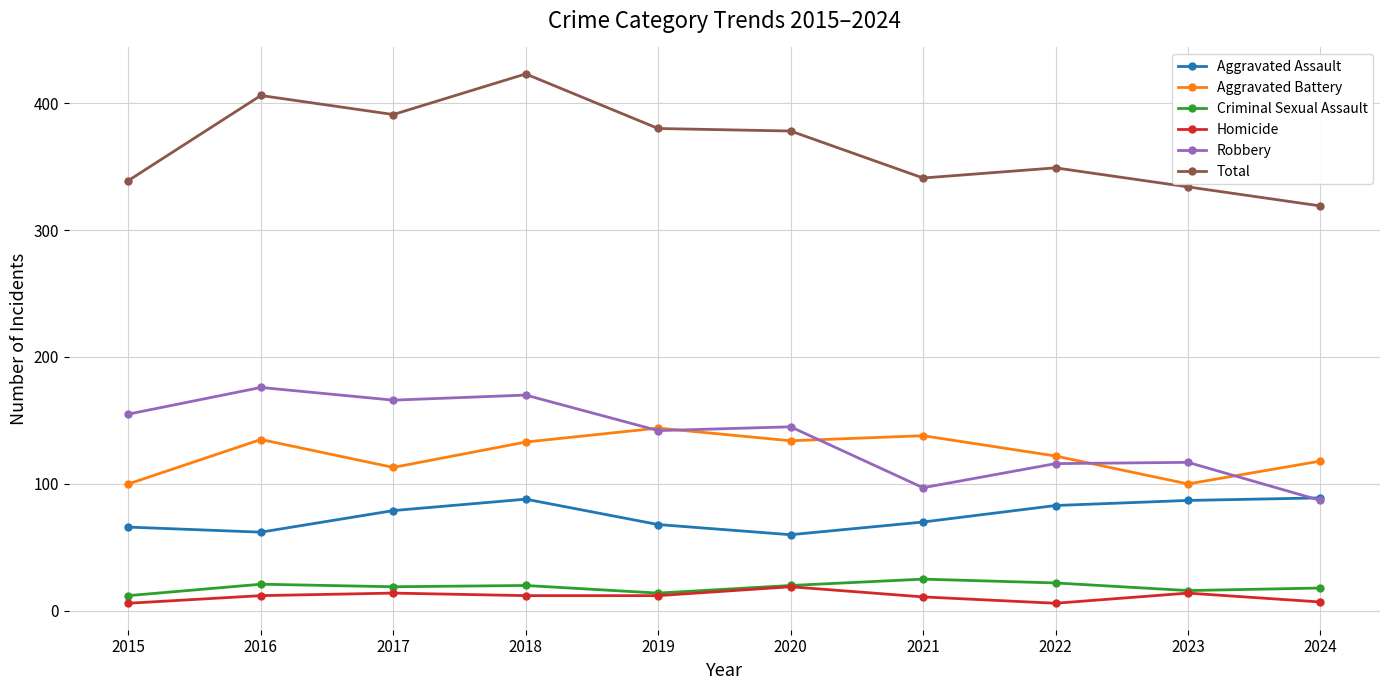

At which category is the sum across all series the highest?

2018